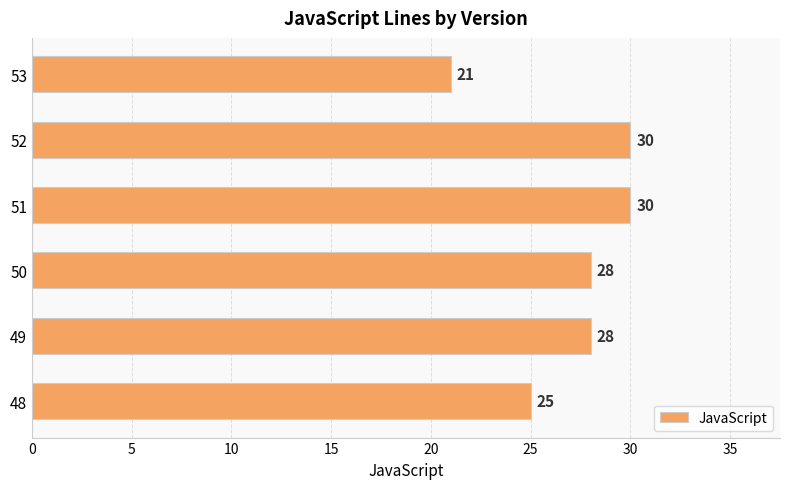

Reading bottom to top, transcribe all the data shown in this chart.

25	28	28	30	30	21